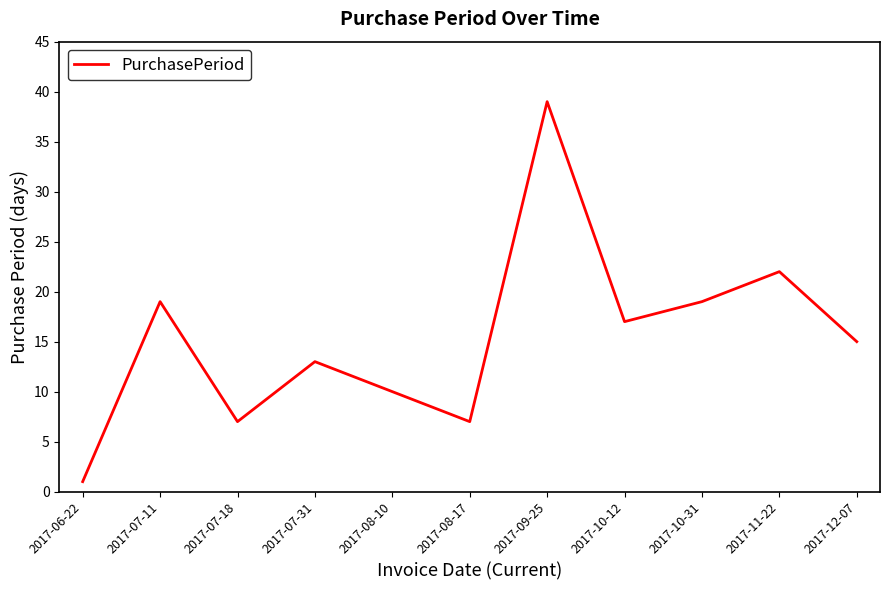

Which label corresponds to the smallest value in the chart?

2017-06-22